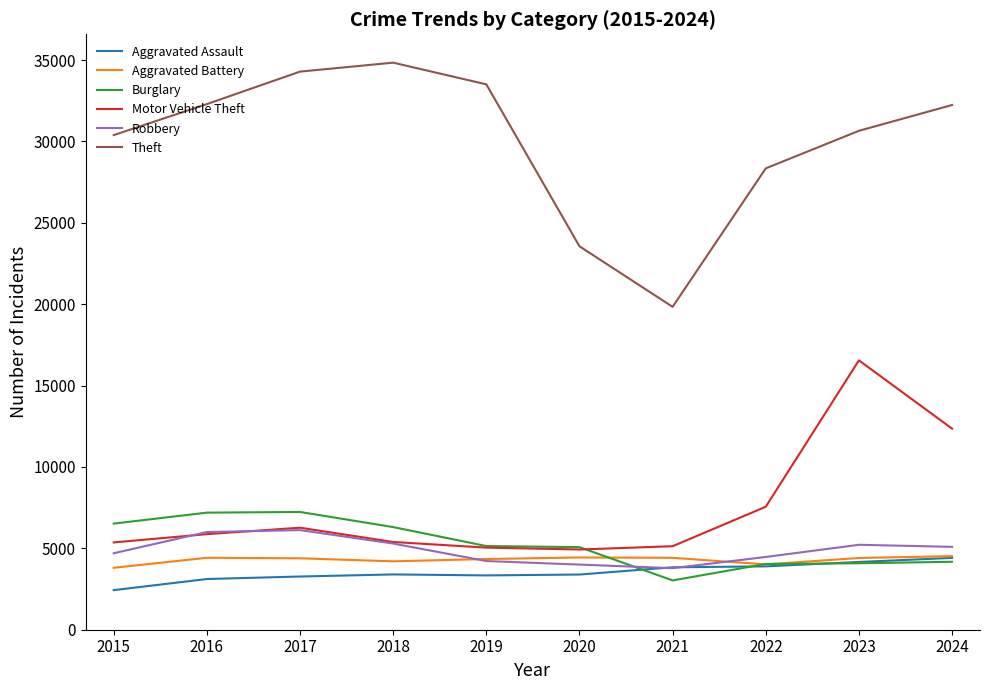

In Robbery, how many points are higher than both neighbors (excluding endpoints)?

2